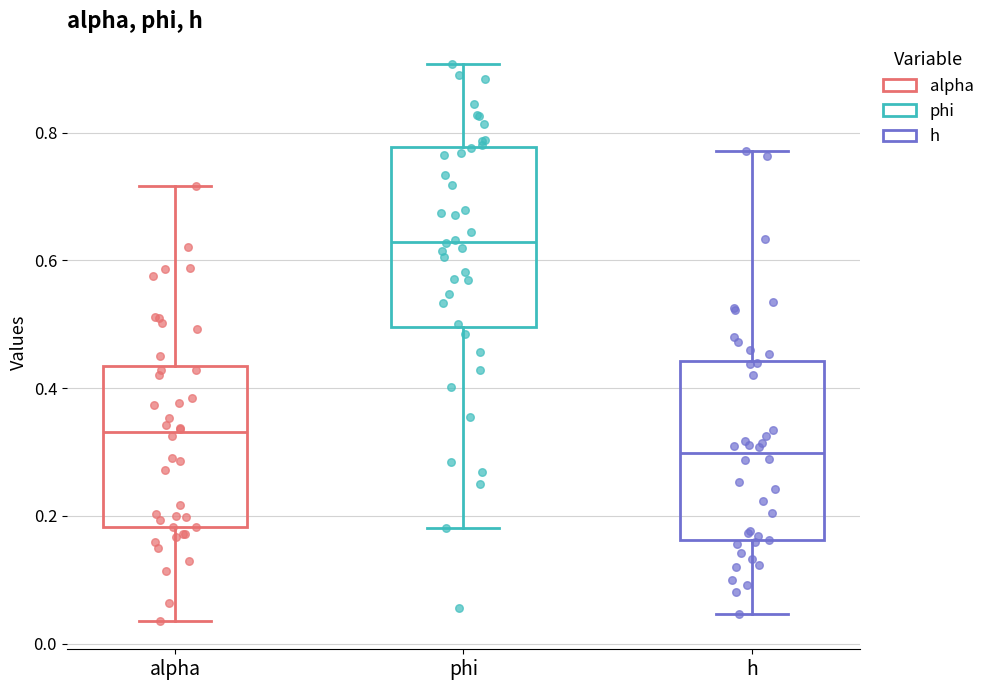

Which box has the lowest median line?

h